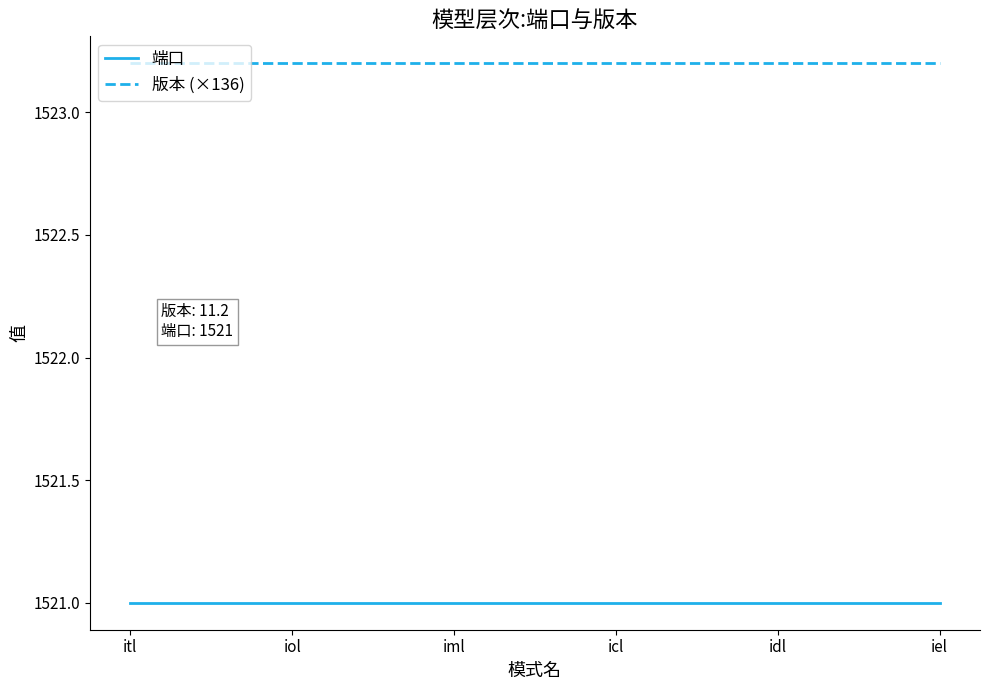

What is the minimum value for 版本 (×136)?

1523.2